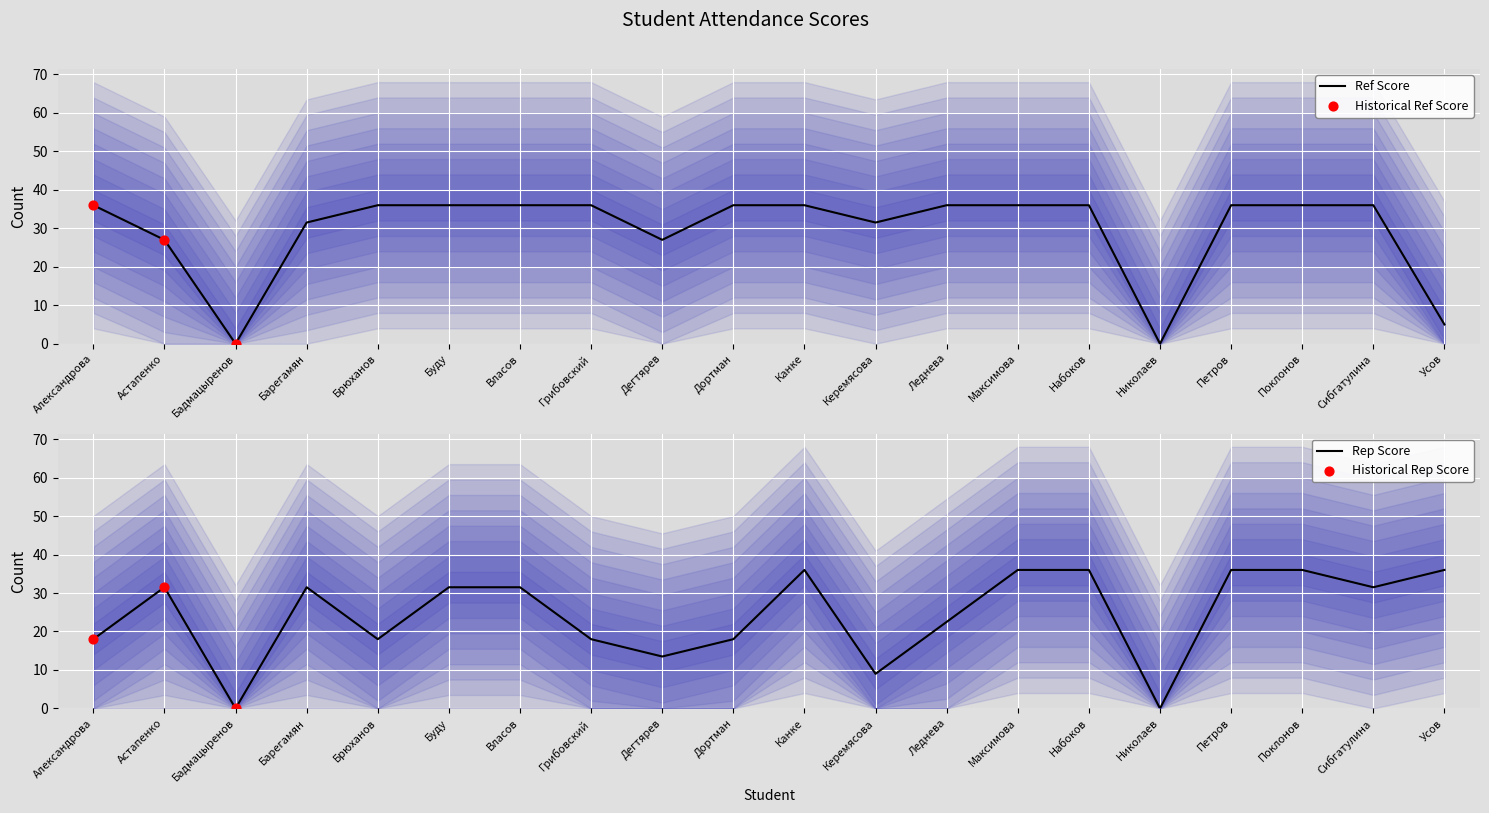

What is the total value across all series at Буду?

67.5